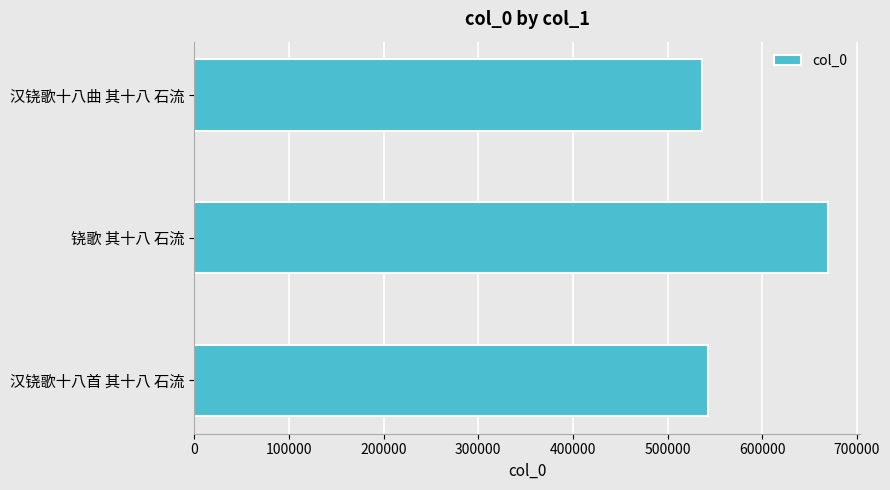

Where is the data nearest to the value 602846?

汉铙歌十八首 其十八 石流